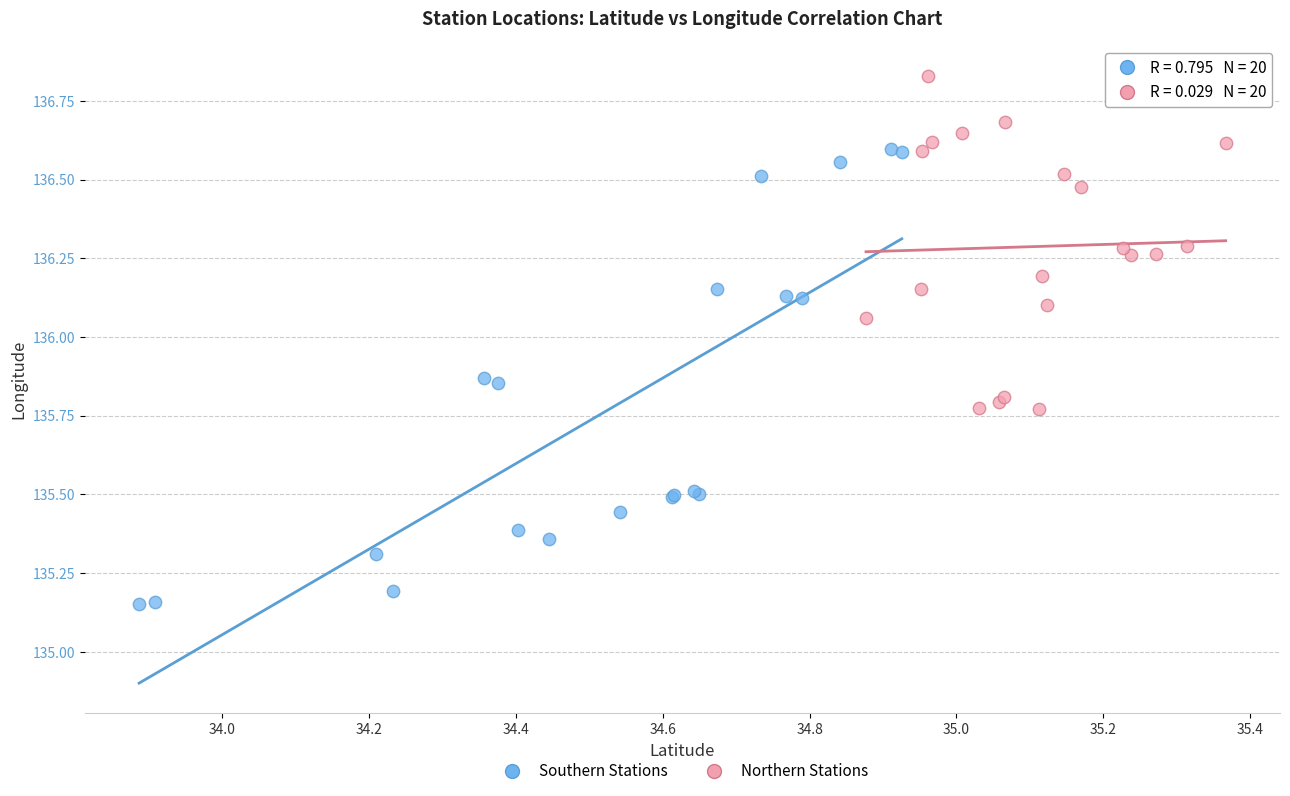

Which series contains the lowest Y value?

Southern Stations